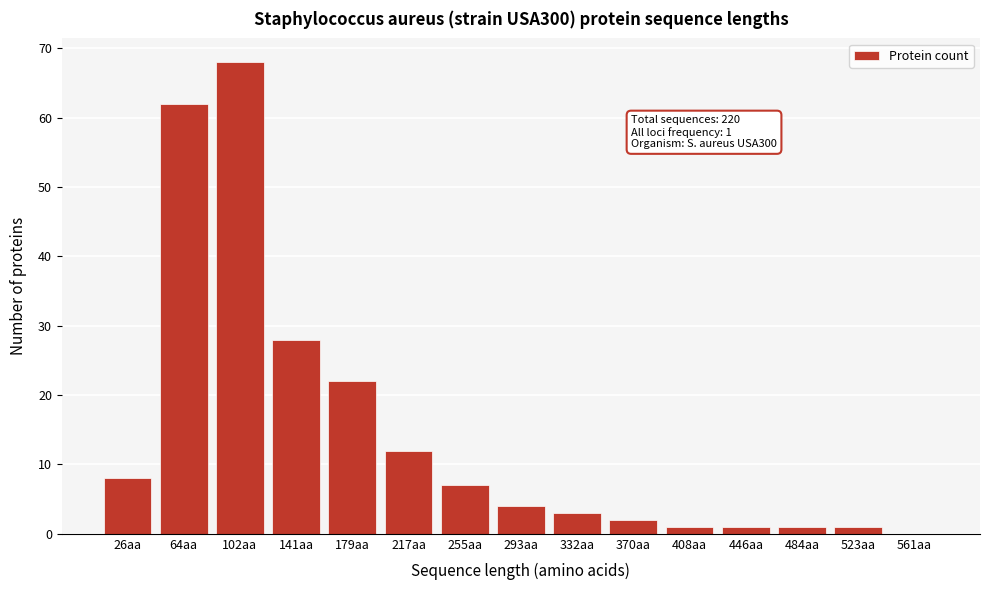

Reading left to right, transcribe all the data shown in this chart.

26aa=8	64aa=62	102aa=68	141aa=28	179aa=22	217aa=12	255aa=7	293aa=4	332aa=3	370aa=2	408aa=1	446aa=1	484aa=1	523aa=1	561aa=0